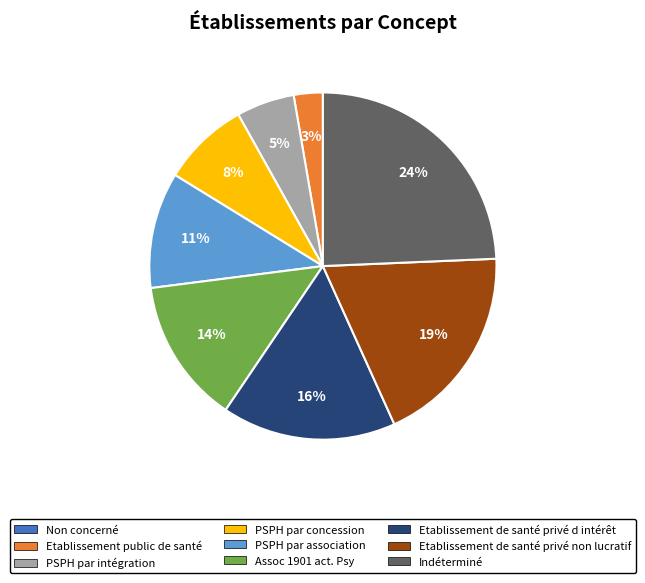

Combined, do Indéterminé and Assoc 1901 act. Psy account for over 50%?

No